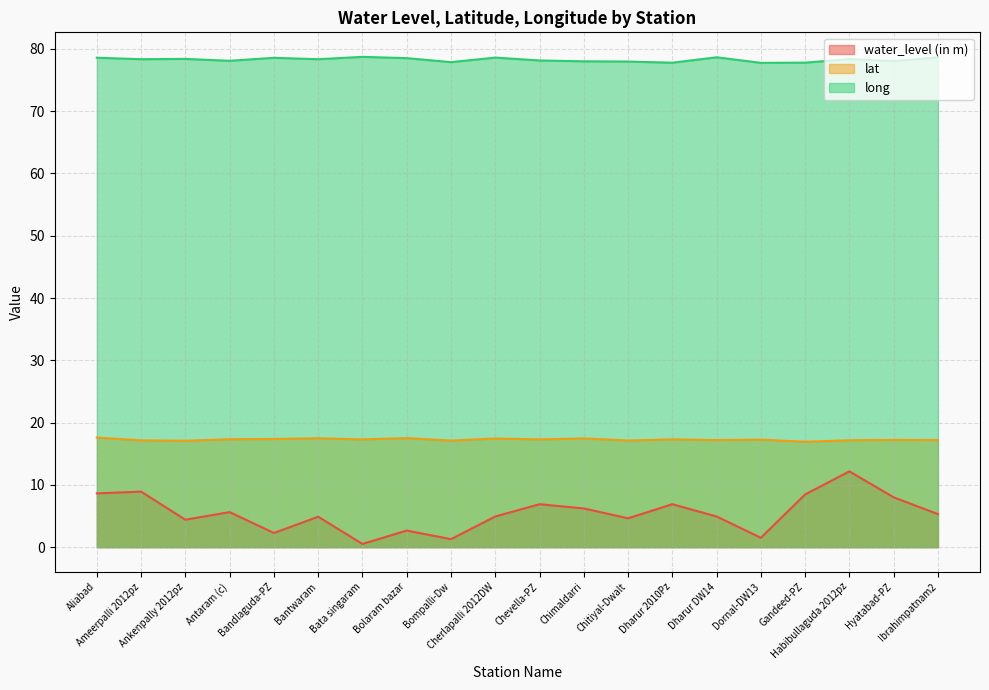

The value of water_level (in m) at Bolaram bazar is 1.0. True or false?

False